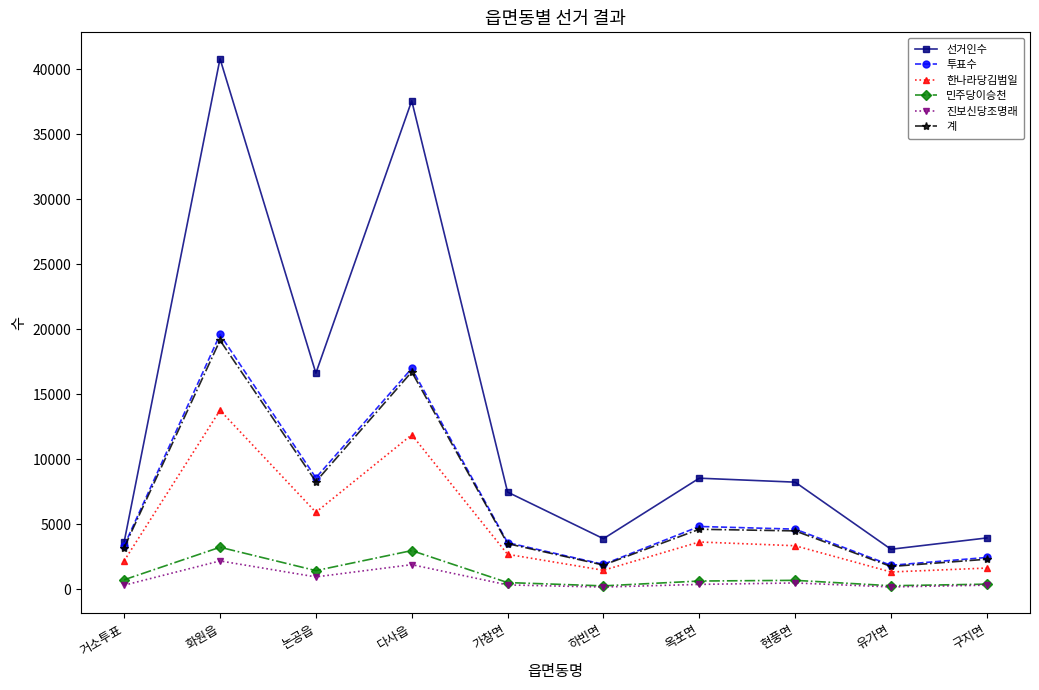

What is the minimum value for 한나라당김범일?

1316